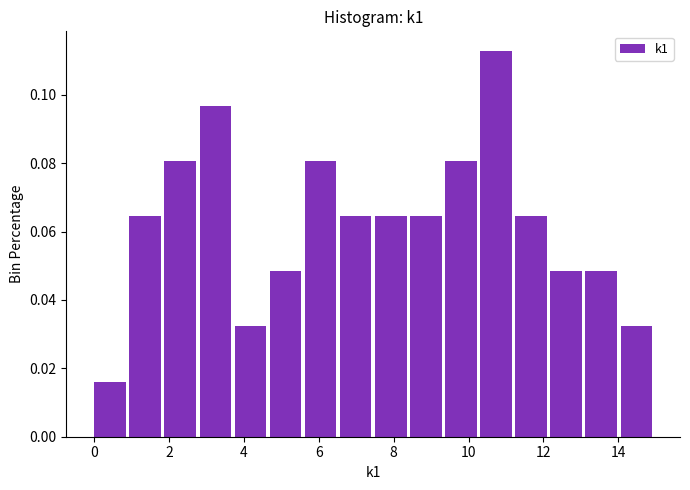

Which range on the x-axis has the tallest bar?

10.4 to 11.2